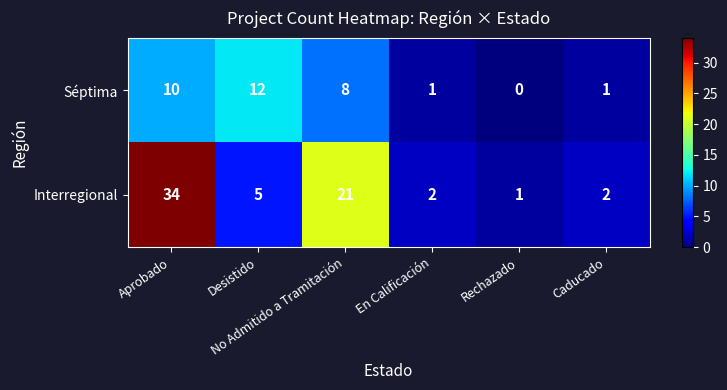

What is the average value of the Séptima series?

5